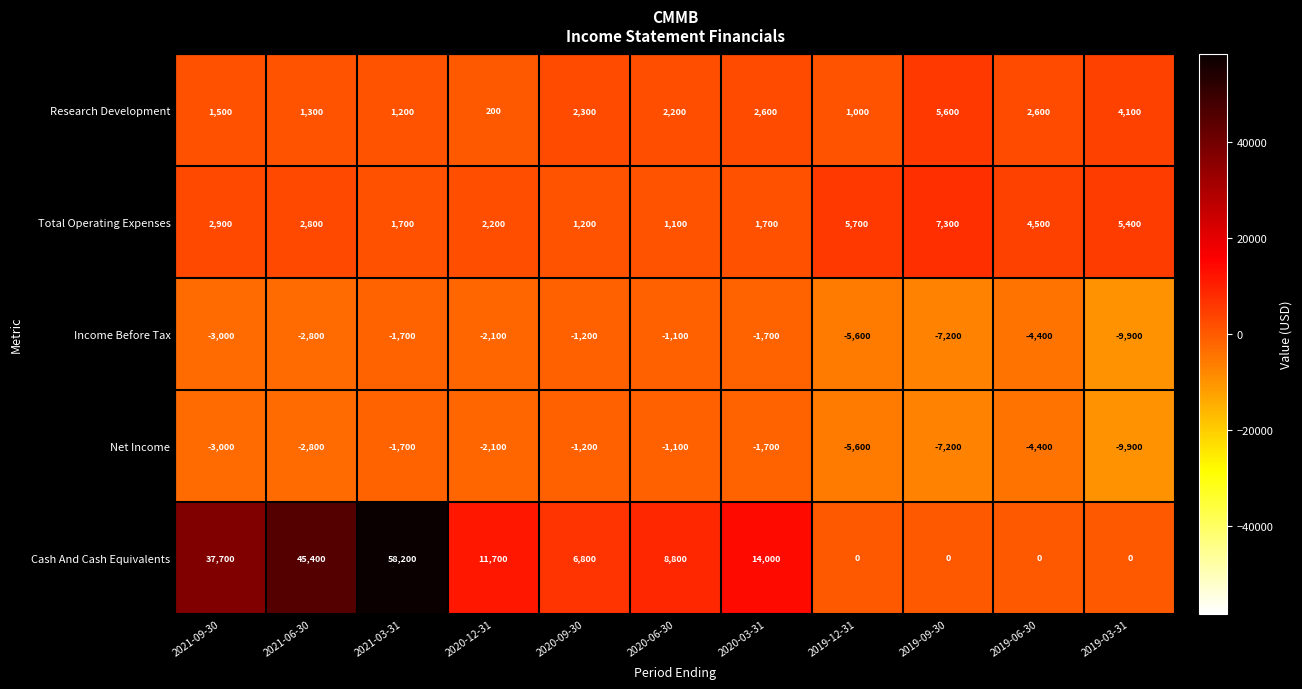

Read the Income Before Tax value at 2020-03-31, to the nearest 100.

-1700